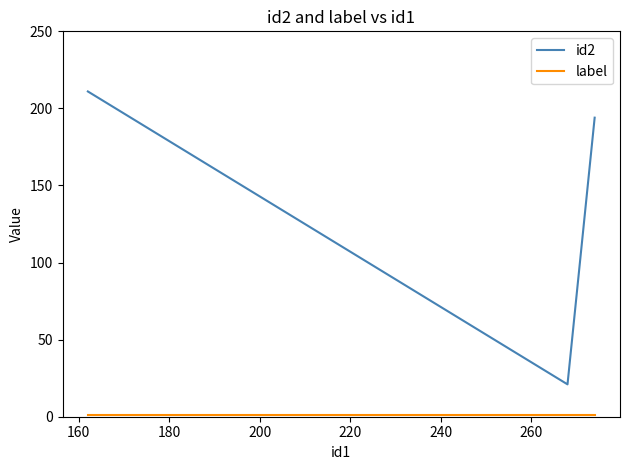

Which series has the largest range (max minus min)?

id2